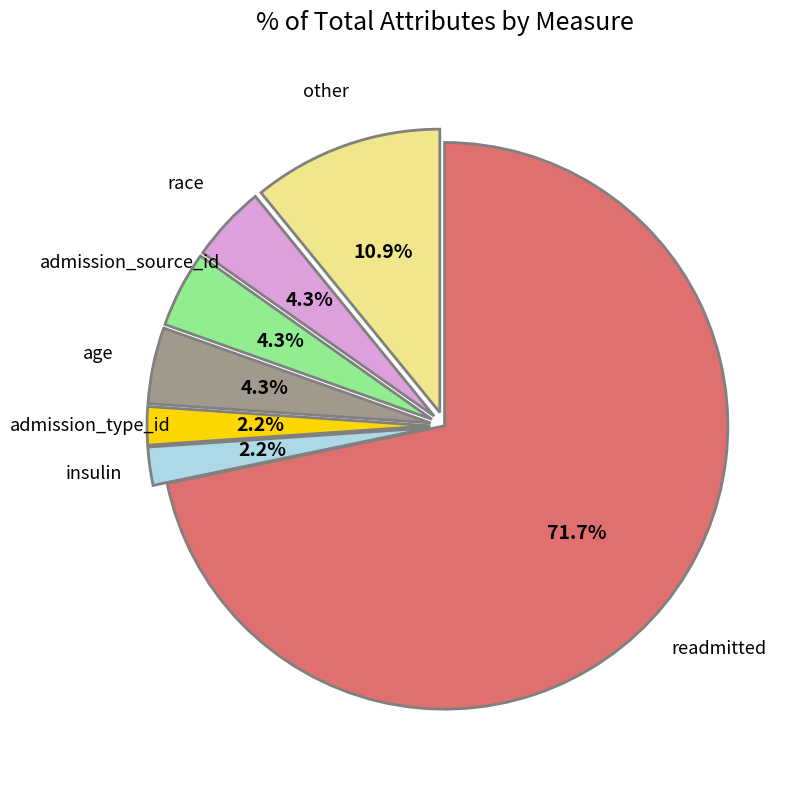

How many slices are in this pie chart?

7